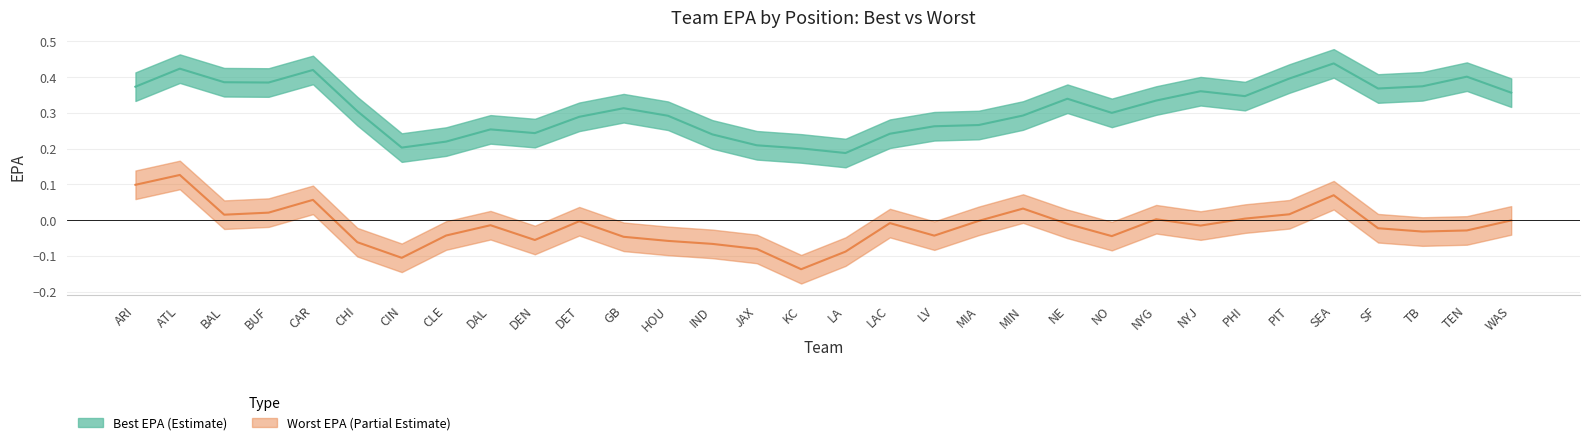

Is it true that best_epa equals 0.6 at WAS?

False